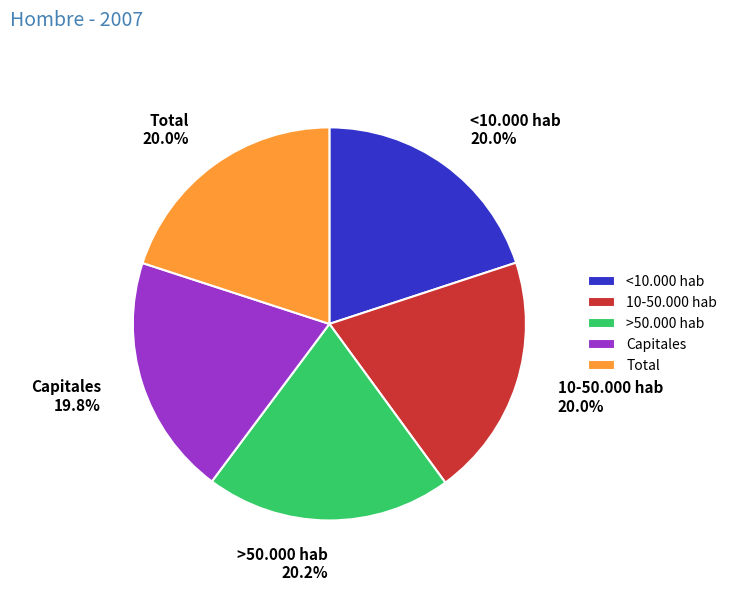

Is the sum of <10.000 hab and 10-50.000 hab greater than half?

No